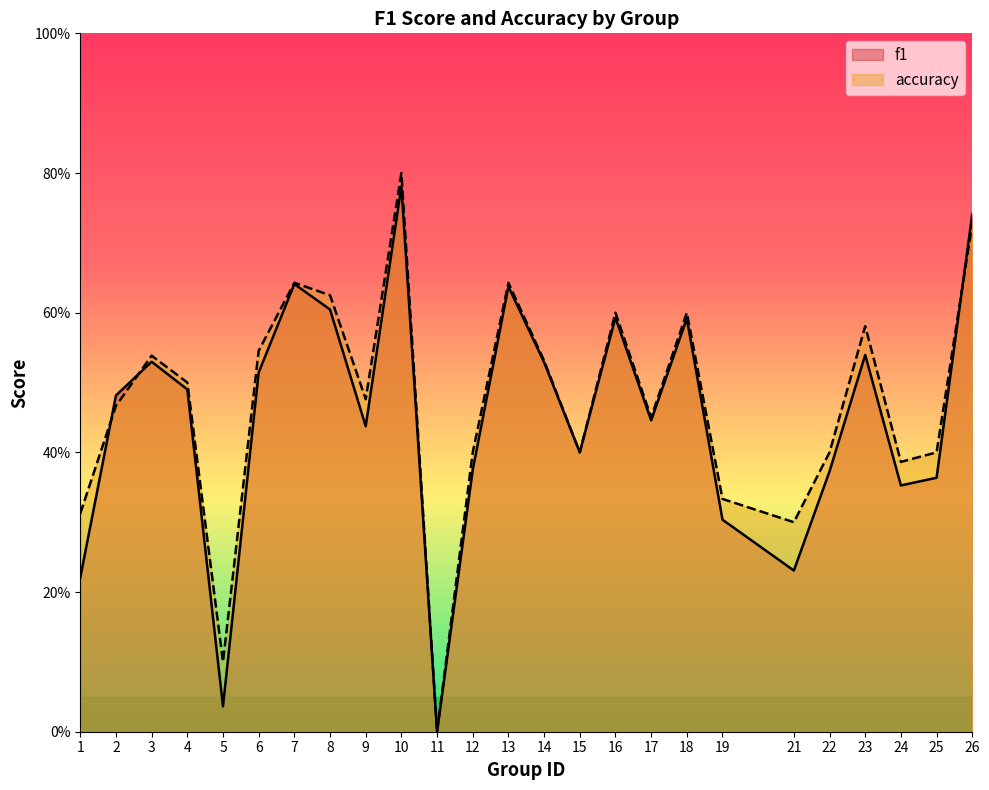

At which label does f1 reach its peak?

10